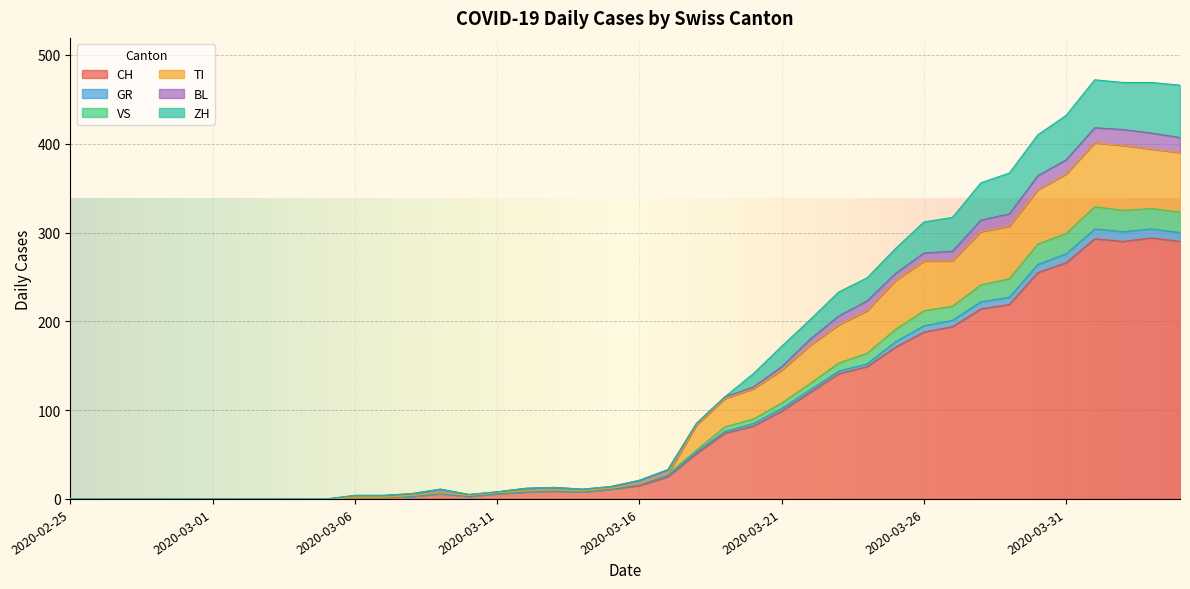

What is the difference between the highest and lowest values at 2020-03-10?

2